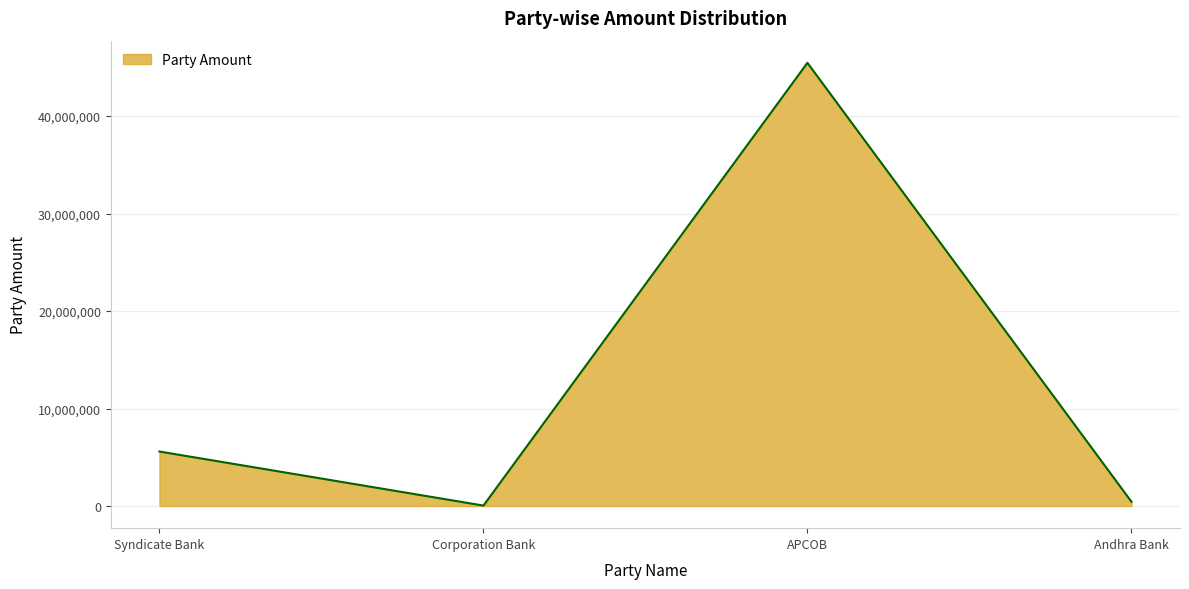

At which category does the data reach its first local valley?

Corporation Bank